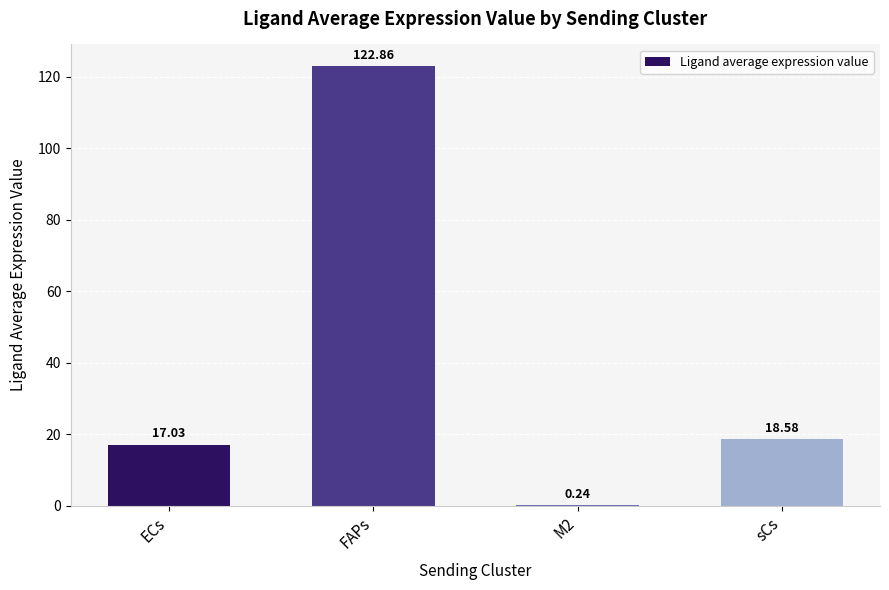

At which label does the data first exceed 18?

FAPs